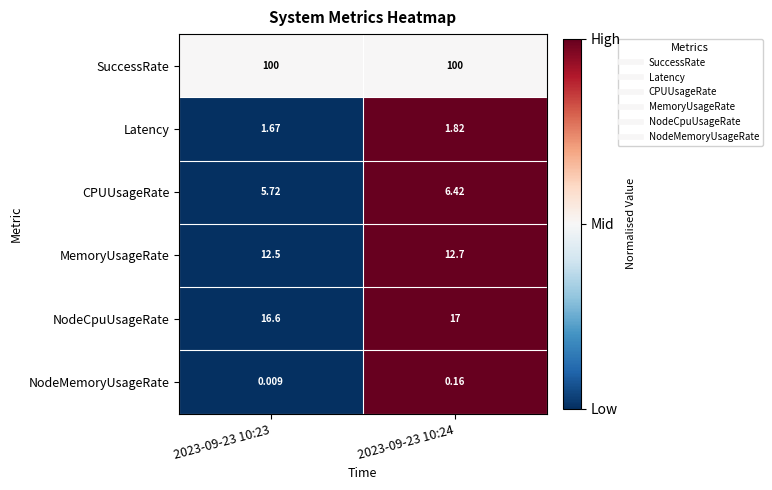

Rank the series by their maximum value, from lowest to highest.

NodeMemoryUsageRate, Latency, CPUUsageRate, MemoryUsageRate, NodeCpuUsageRate, SuccessRate